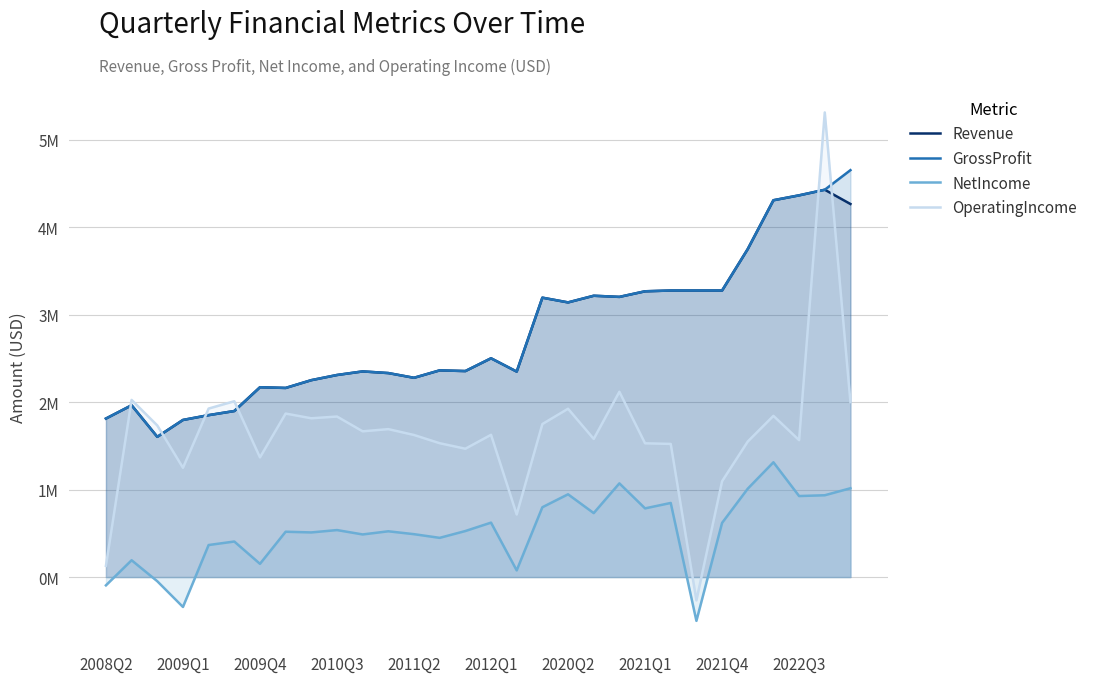

Is the value of OperatingIncome at 12 greater than the value of NetIncome at 23?

Yes